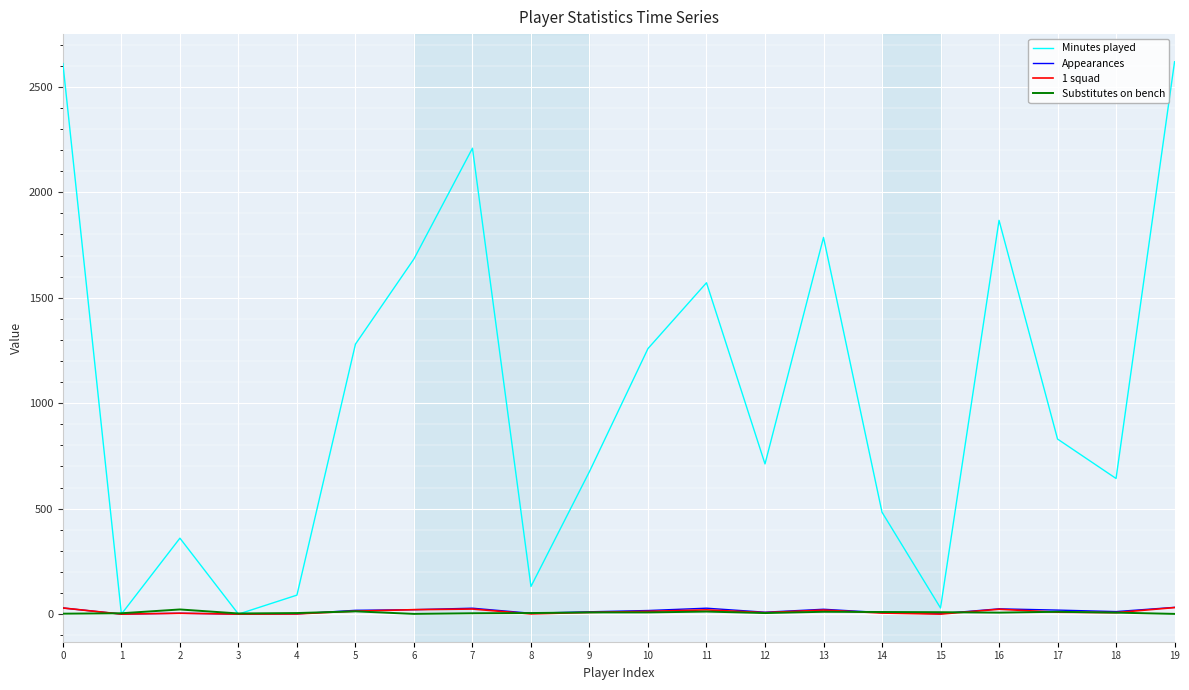

Count the number of categories in the chart.

20